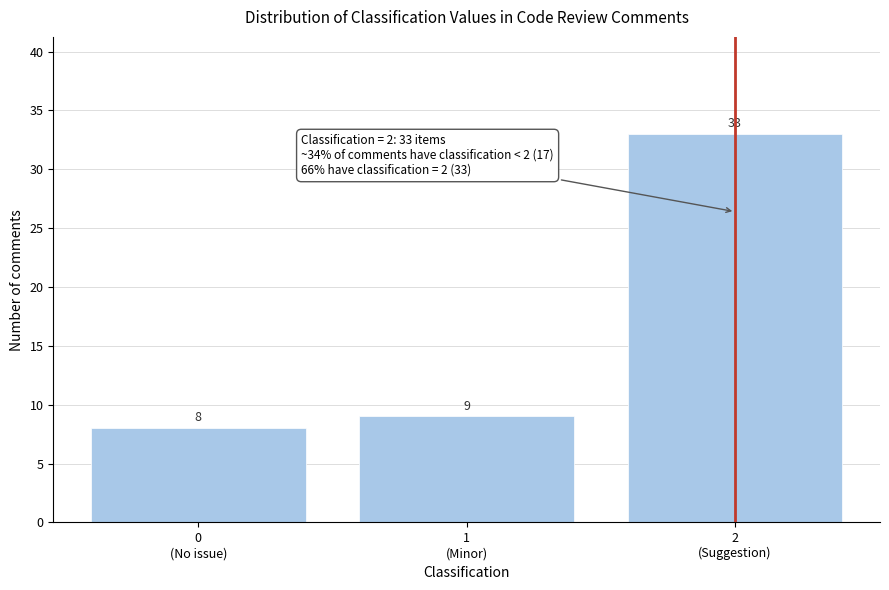

Reading left to right, transcribe all the data shown in this chart.

8	9	33